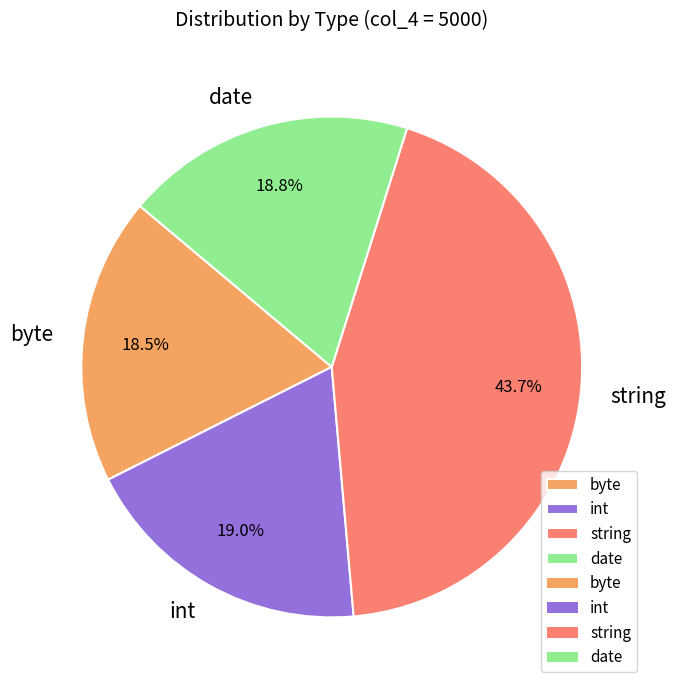

Does byte represent more than half of the total?

No